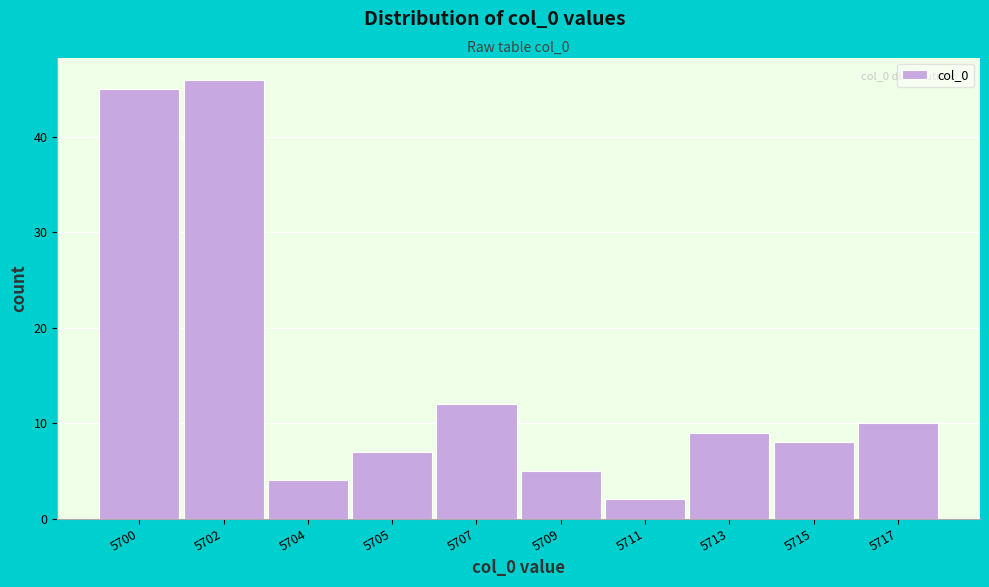

Reading left to right, what are all the values shown in this chart?

5700=45	5702=46	5704=4	5705=7	5707=12	5709=5	5711=2	5713=9	5715=8	5717=10